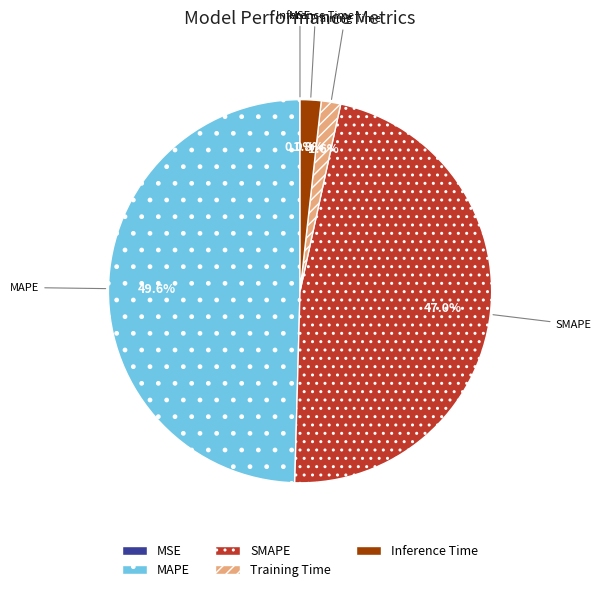

Is it true that Training Time is 2% of the pie?

True